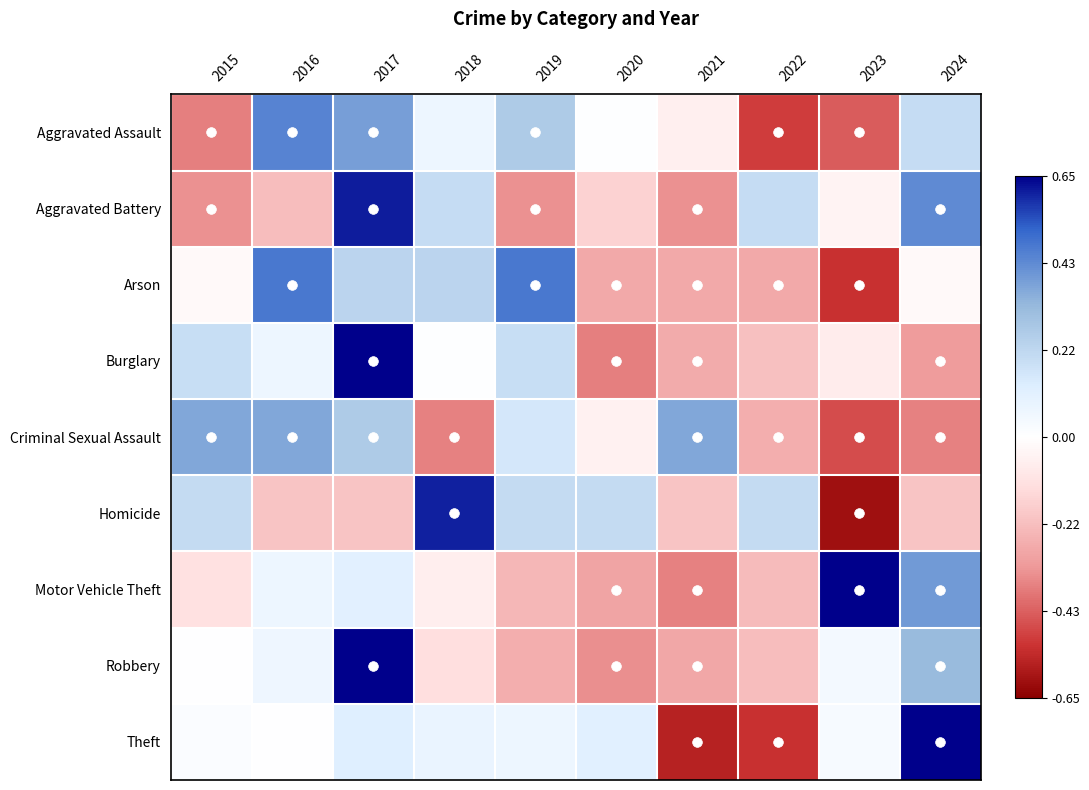

Reading left to right, transcribe all the data shown in this chart.

Aggravated Assault: 2015=-1.2	2016=1.4	2017=1.2	2018=0.2	2019=0.8	2020=0.0	2021=-0.2	2022=-1.5	2023=-1.4	2024=0.6
Aggravated Battery: 2015=-1.0	2016=-0.7	2017=1.9	2018=0.6	2019=-1.0	2020=-0.5	2021=-1.0	2022=0.6	2023=-0.1	2024=1.3
Arson: 2015=-0.1	2016=1.5	2017=0.7	2018=0.7	2019=1.5	2020=-0.8	2021=-0.8	2022=-0.8	2023=-1.6	2024=-0.1
Burglary: 2015=0.6	2016=0.2	2017=2.4	2018=0.0	2019=0.6	2020=-1.2	2021=-0.8	2022=-0.7	2023=-0.2	2024=-1.0
Criminal Sexual Assault: 2015=1.1	2016=1.1	2017=0.8	2018=-1.1	2019=0.5	2020=-0.2	2021=1.1	2022=-0.8	2023=-1.4	2024=-1.1
Homicide: 2015=0.6	2016=-0.6	2017=-0.6	2018=1.9	2019=0.6	2020=0.6	2021=-0.6	2022=0.6	2023=-1.9	2024=-0.6
Motor Vehicle Theft: 2015=-0.4	2016=0.2	2017=0.3	2018=-0.2	2019=-0.7	2020=-0.9	2021=-1.1	2022=-0.7	2023=2.2	2024=1.2
Robbery: 2015=0.0	2016=0.2	2017=2.4	2018=-0.4	2019=-0.8	2020=-1.0	2021=-0.9	2022=-0.7	2023=0.1	2024=1.0
Theft: 2015=0.1	2016=0.0	2017=0.4	2018=0.2	2019=0.2	2020=0.4	2021=-1.7	2022=-1.6	2023=0.1	2024=2.0